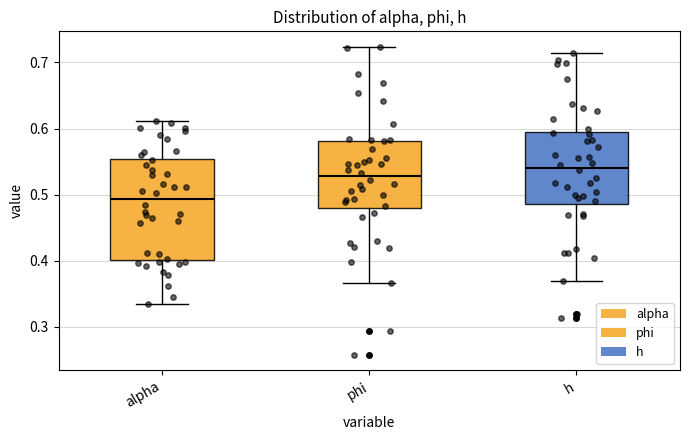

Where does the upper whisker of the box for alpha end on the y-axis? The values are not printed on the chart, so give them approximately, as read against the axis.

0.61